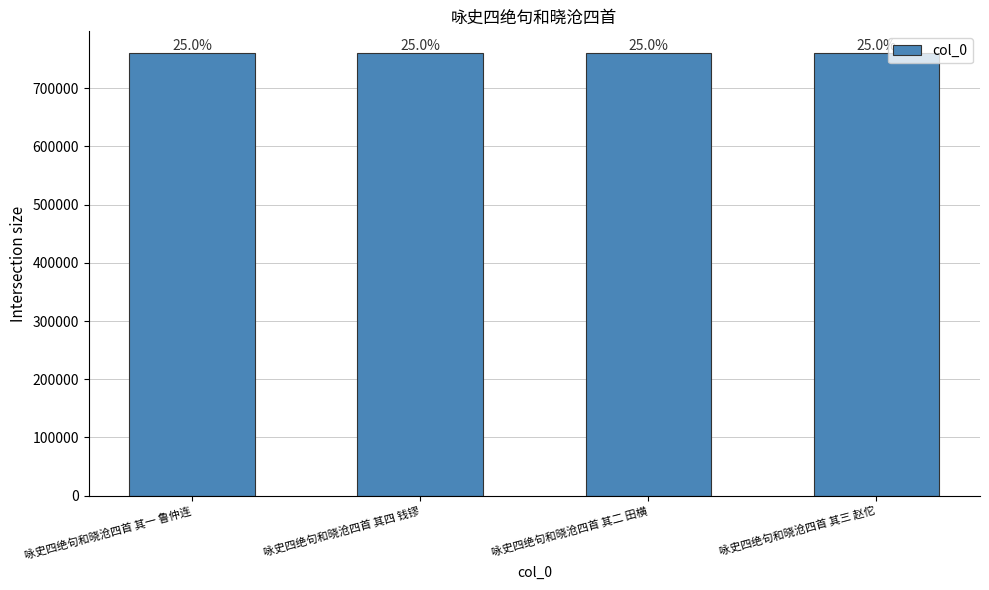

How many bars are there in total?

4